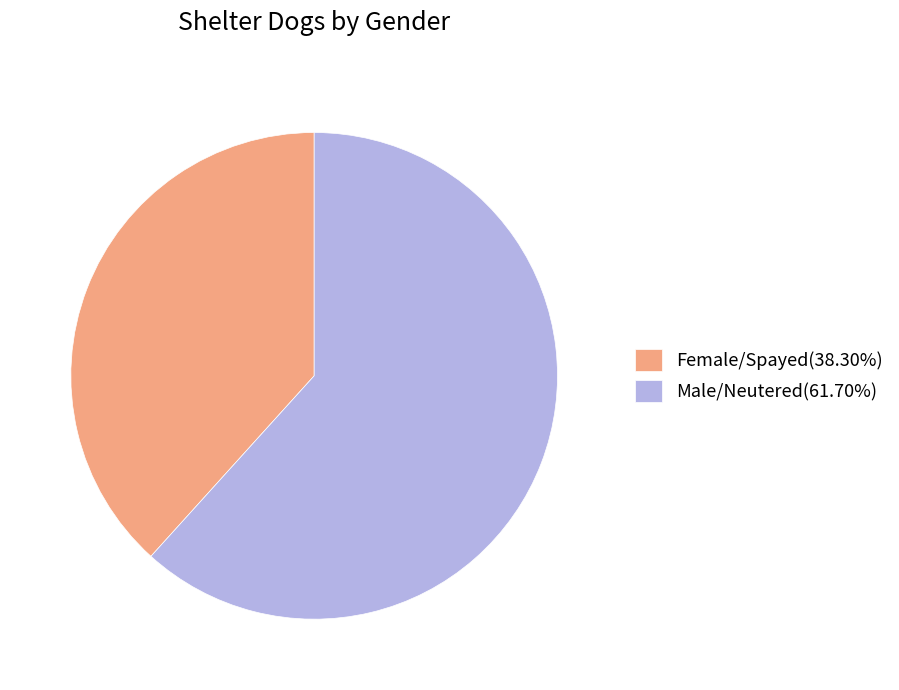

What is the ratio of the value at Female/Spayed(38.30%) to the value at Male/Neutered(61.70%)?

0.6